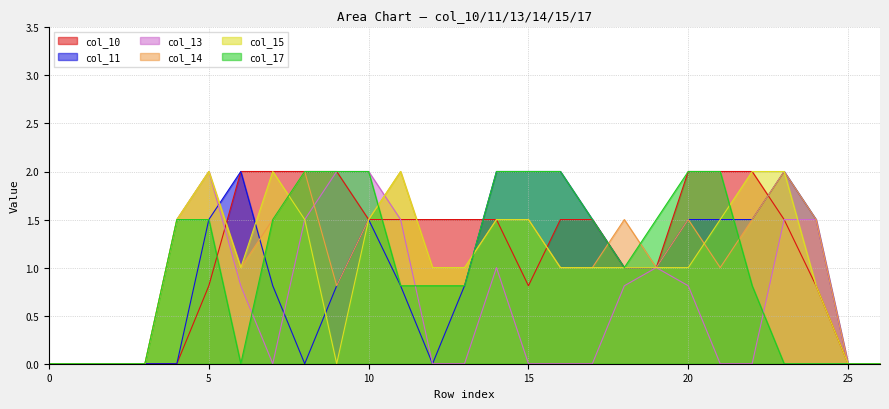

At which category does col_10 reach its first local valley?

15